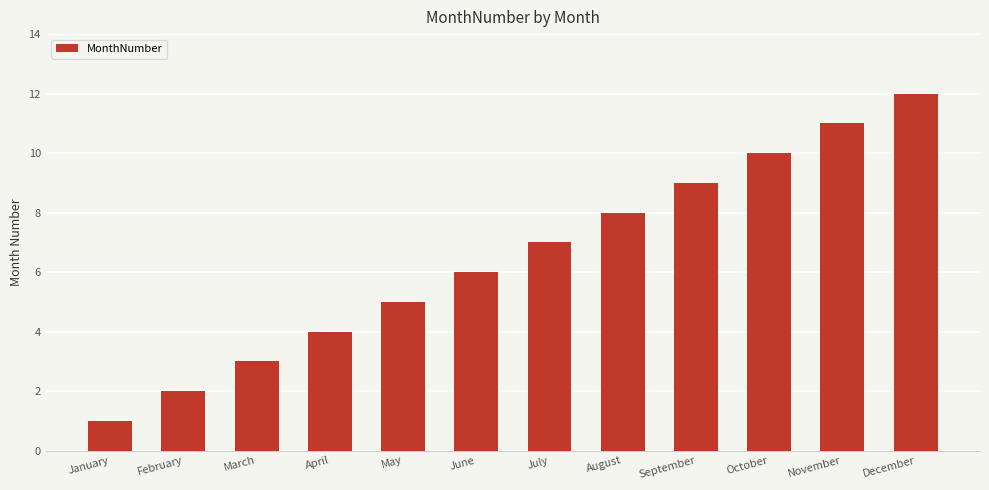

Approximately how many times larger is the value at March compared to November?

0.3